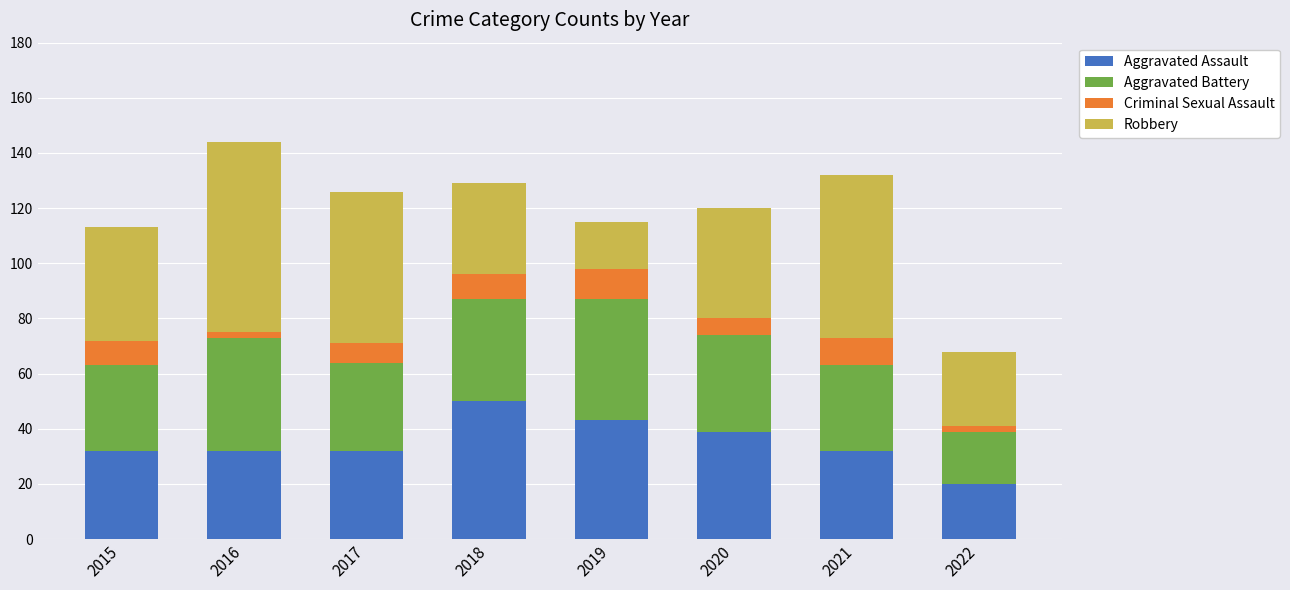

The value of Aggravated Assault at 2021 is 32. True or false?

True